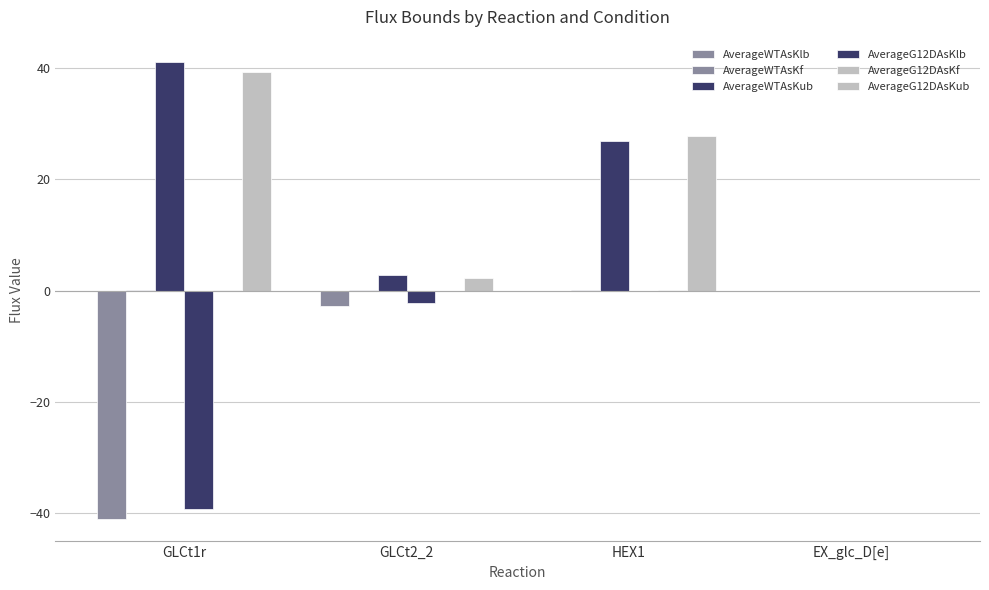

Rank the categories by AverageG12DAsKub value from lowest to highest.

EX_glc_D[e], GLCt2_2, HEX1, GLCt1r